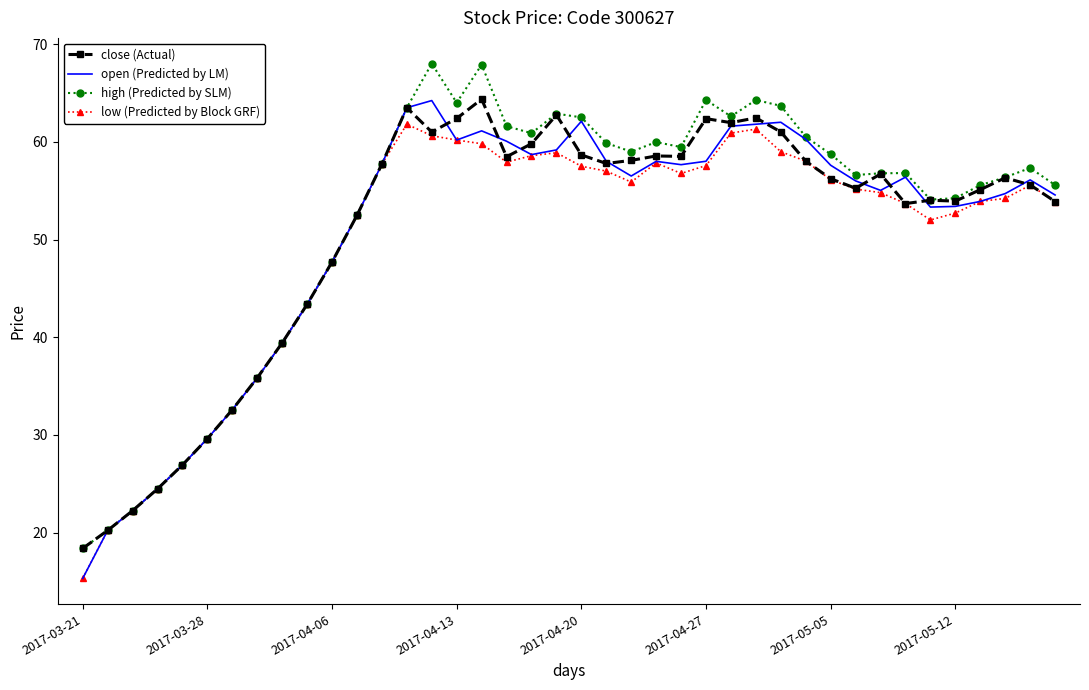

Which series has the largest range (max minus min)?

high (Predicted by SLM)